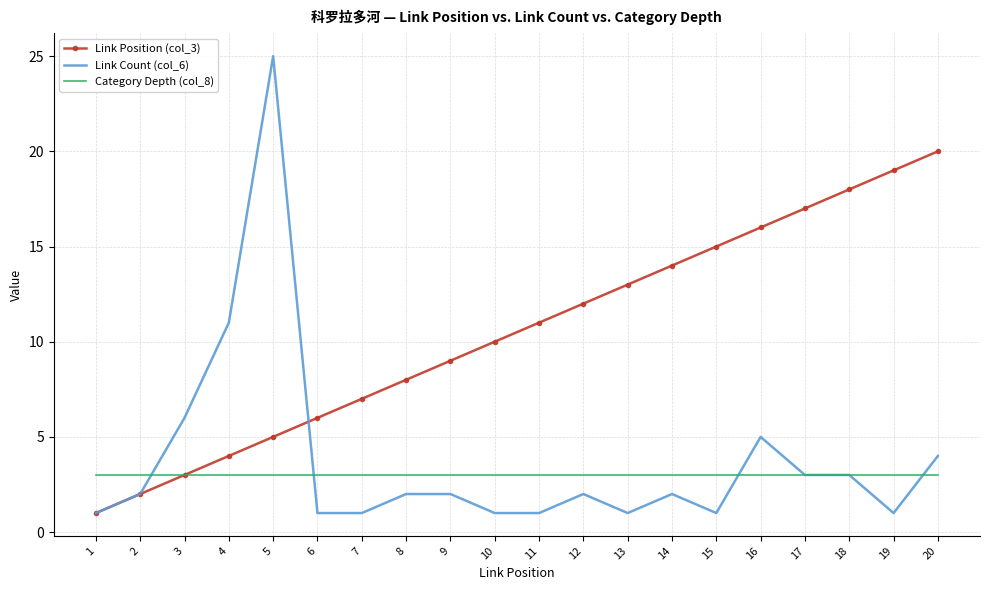

The Category Depth (col_8) series shows 4 at 13. True or false?

False